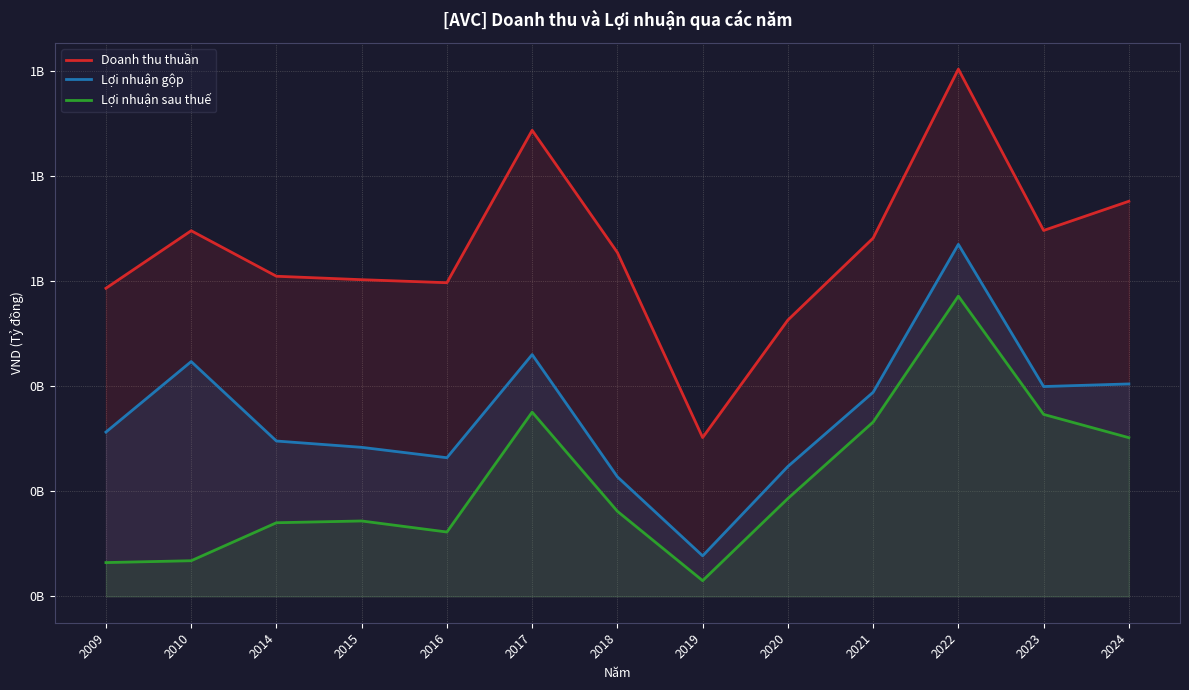

List the series in order of their peak value, highest first.

Doanh thu thuần, Lợi nhuận gộp, Lợi nhuận sau thuế